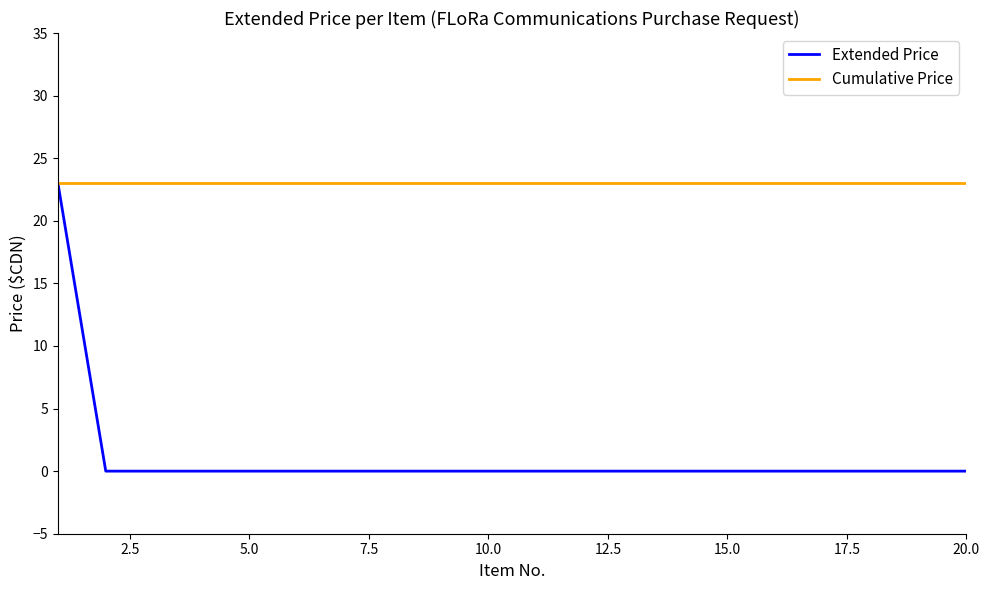

At how many categories does at least one series exceed 0?

20